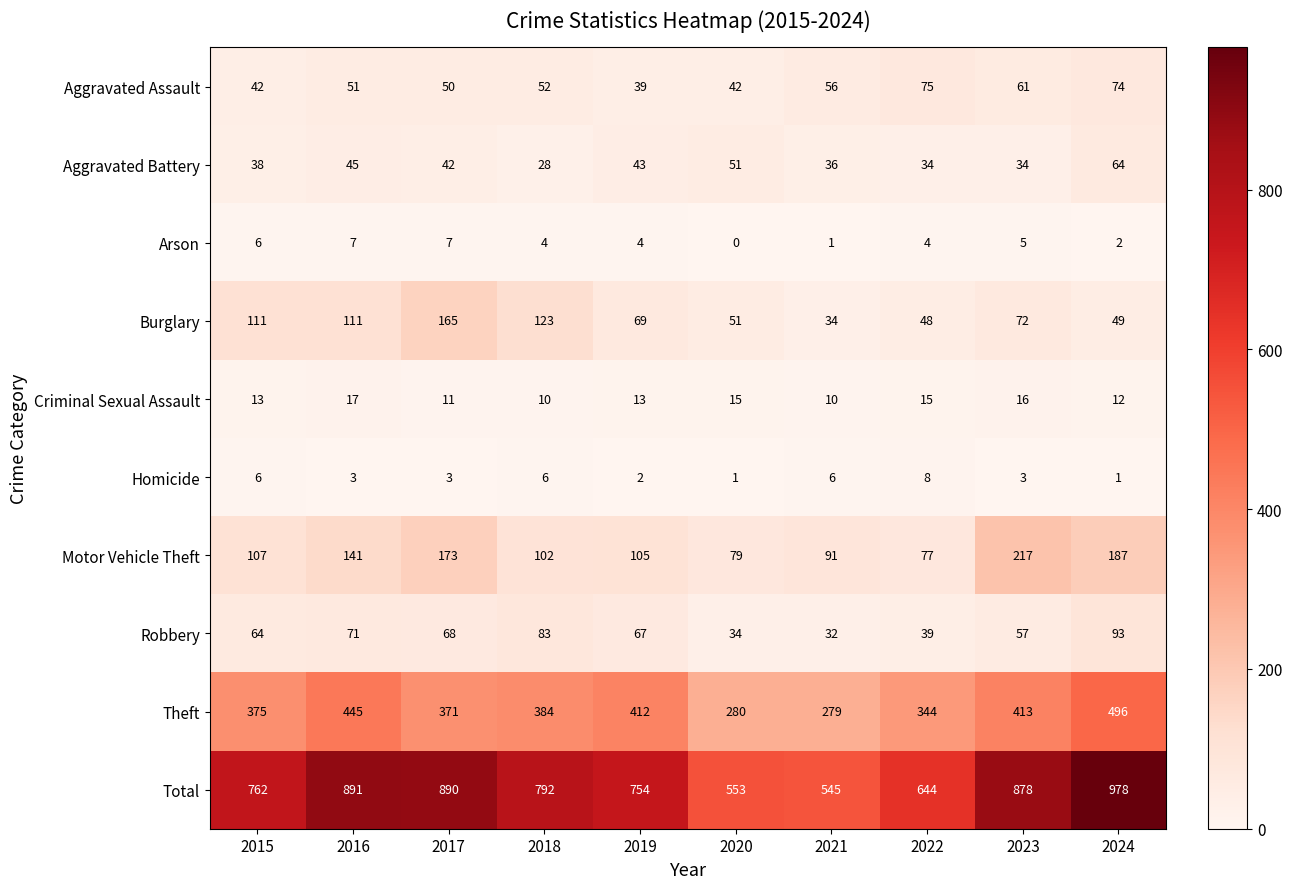

What is the maximum value shown in the chart?

978